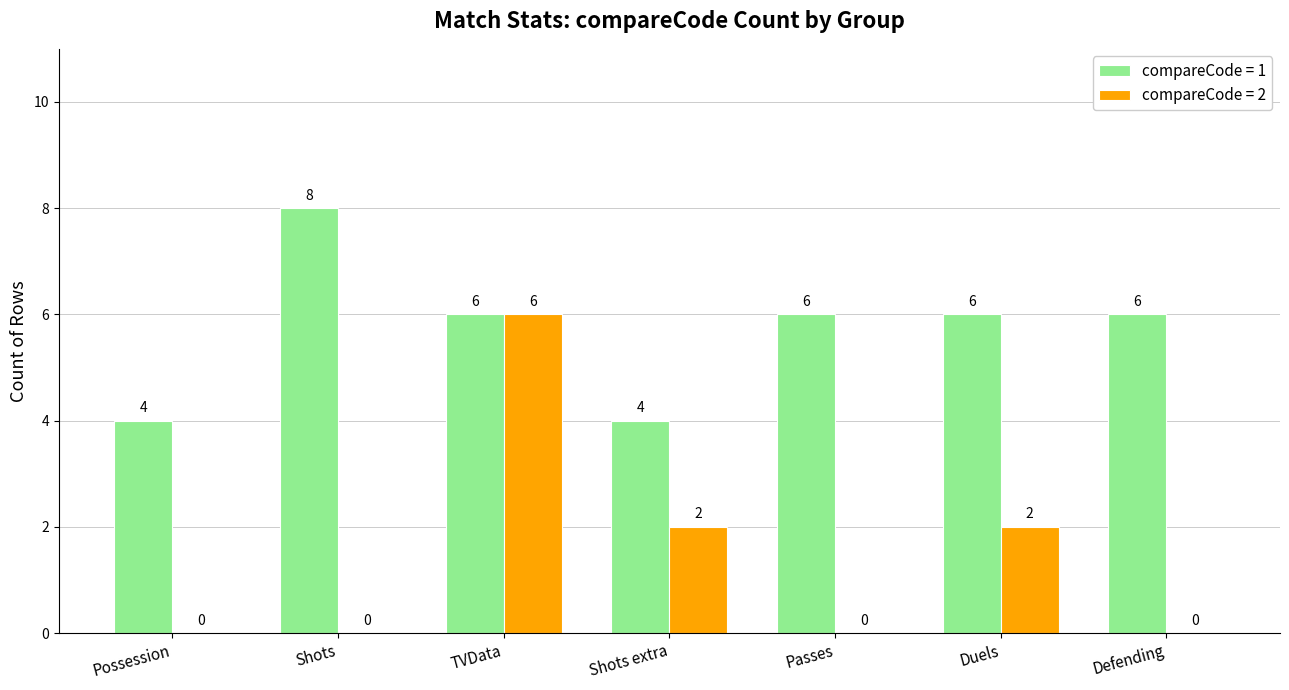

What is the maximum value shown in the chart?

8